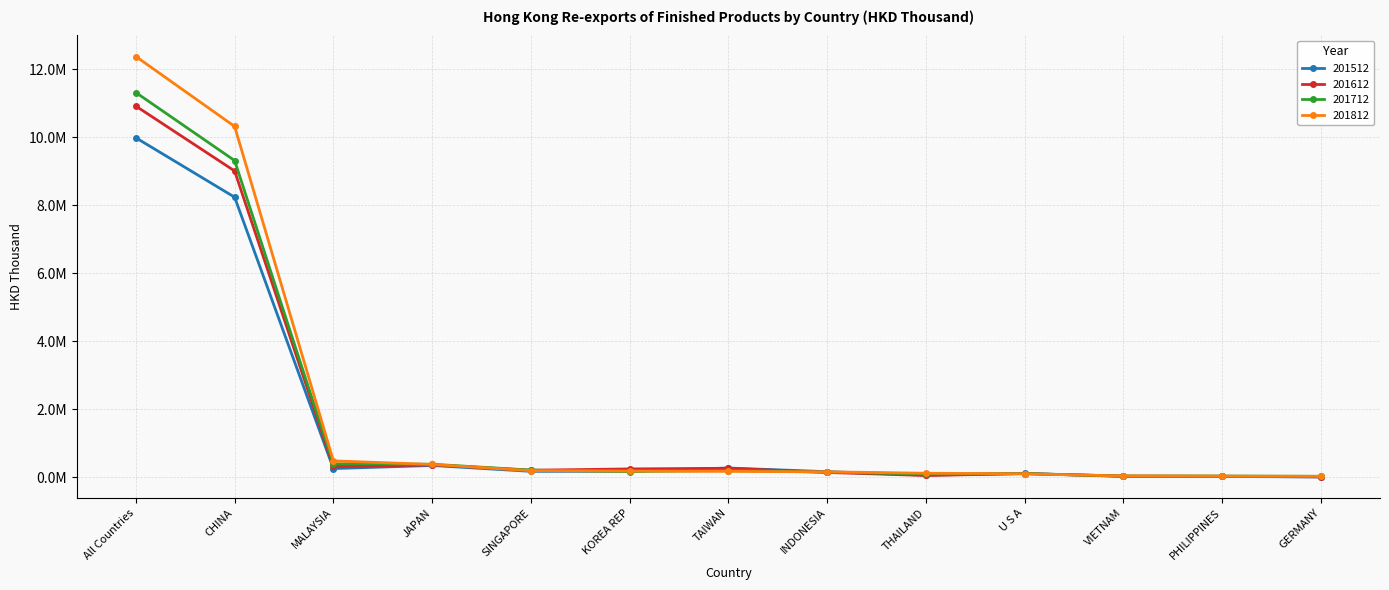

Between All Countries and VIETNAM, which series saw the biggest shift?

201812